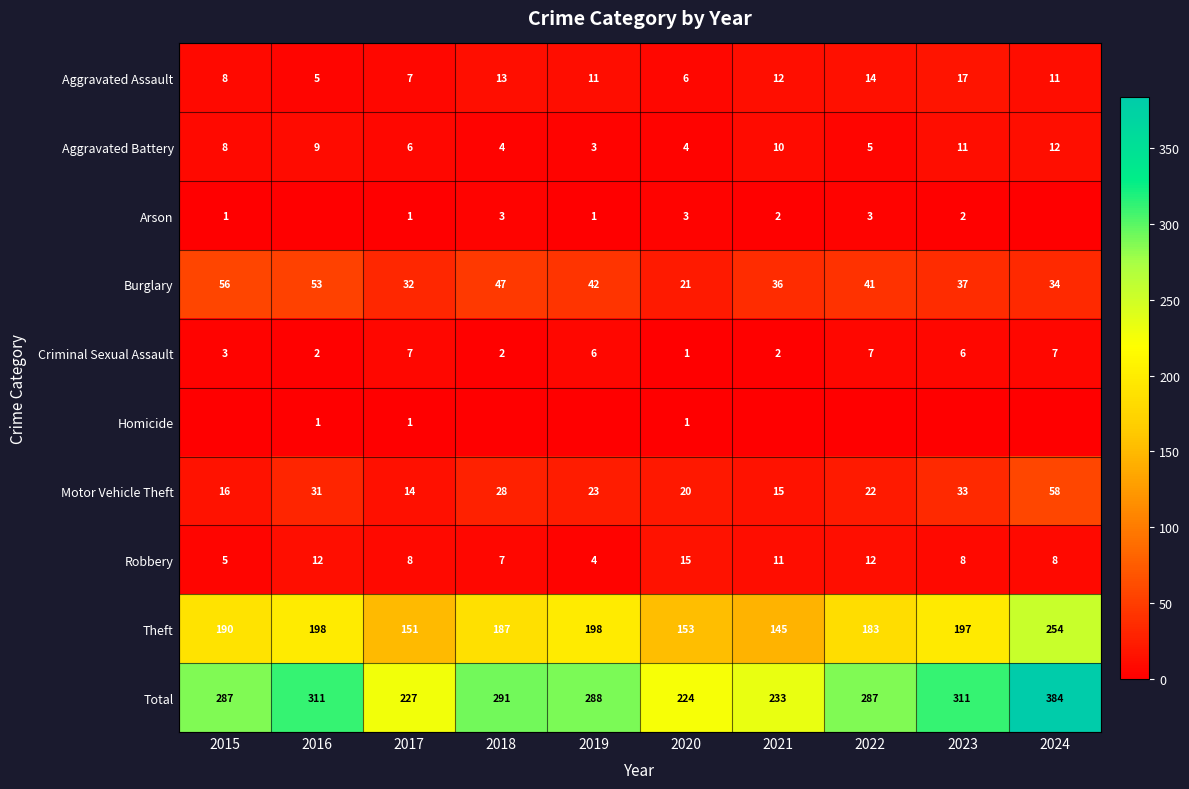

How many distinct data groups are displayed?

10